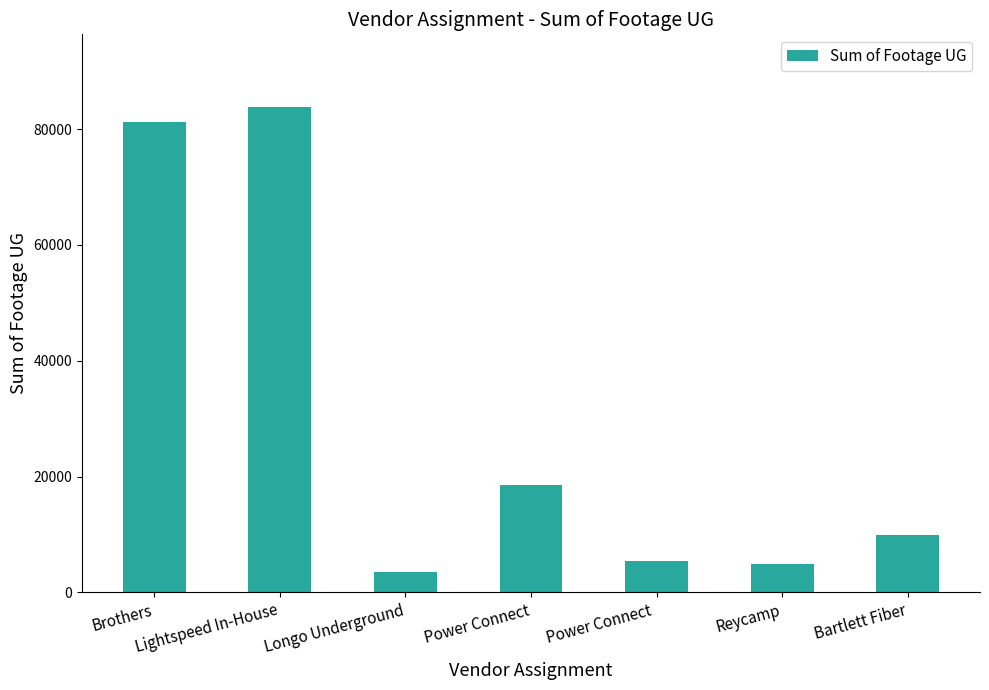

How many data points are less than 9984?

3